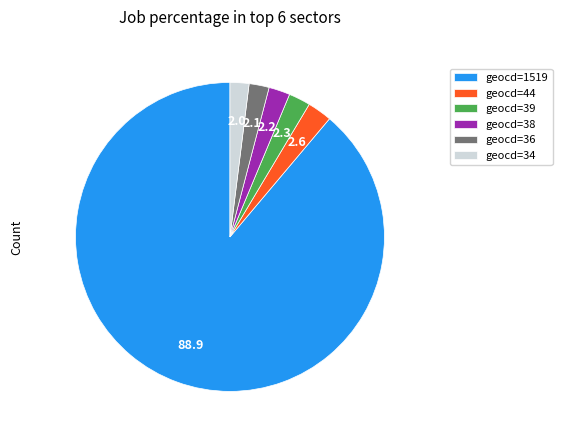

True or false: geocd=39 accounts for 2% of the total.

True